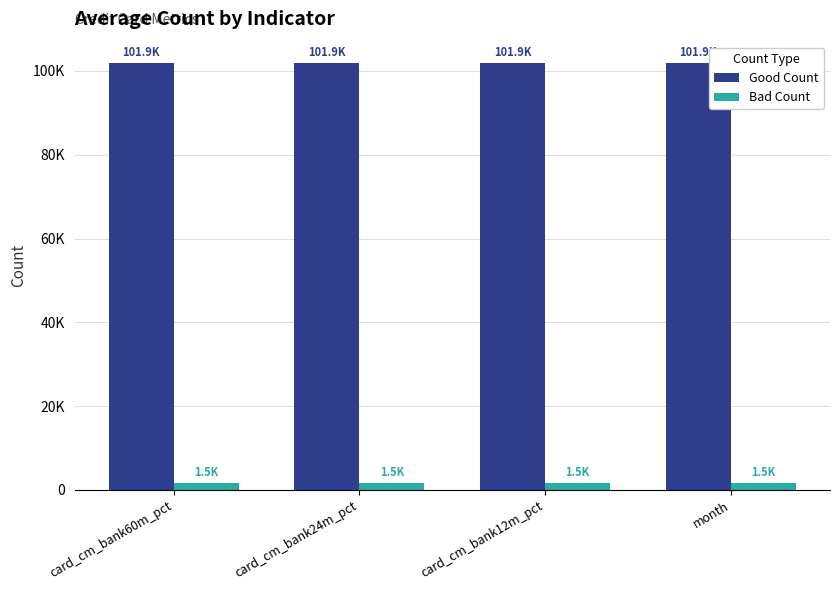

The Bad Count series shows 1524 at card_cm_bank60m_pct. True or false?

True